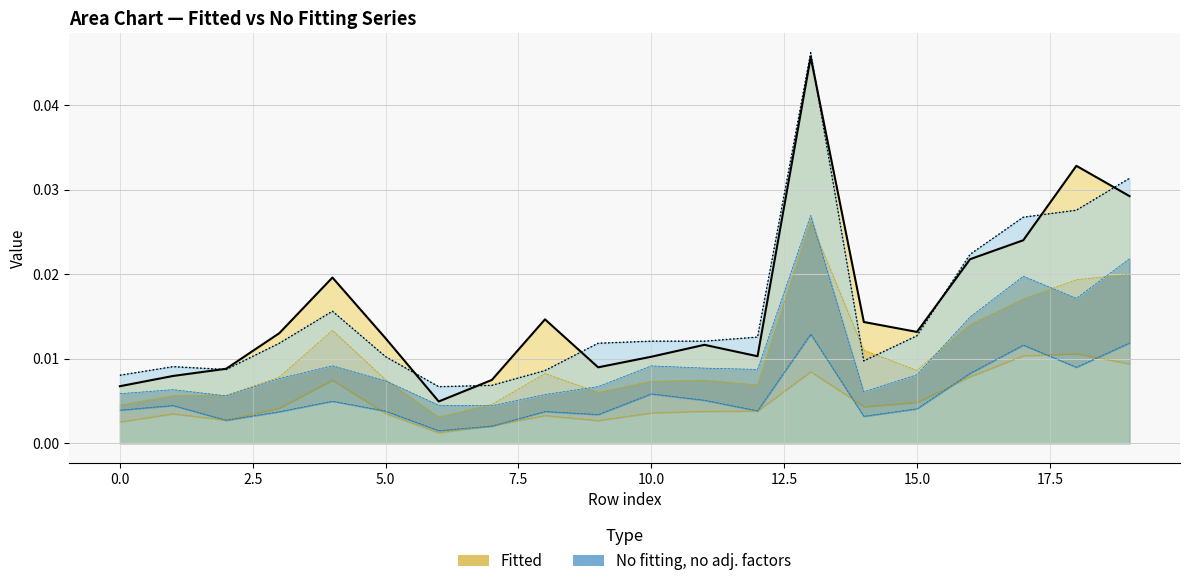

How many lines are shown in the chart?

2